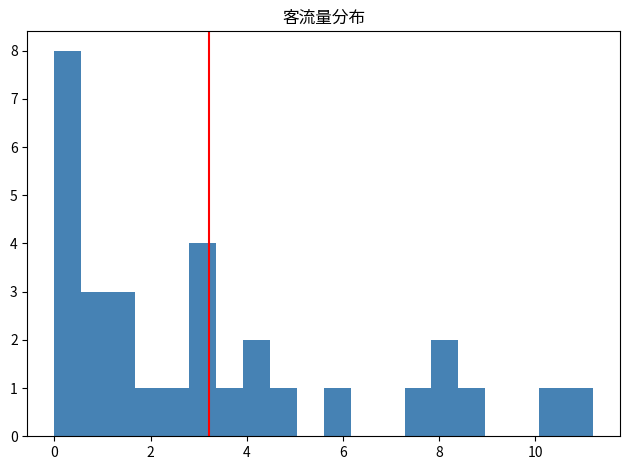

Around what value on the x-axis is the tallest bar? Give the approximate position of its centre, as read against the axis.

0.2